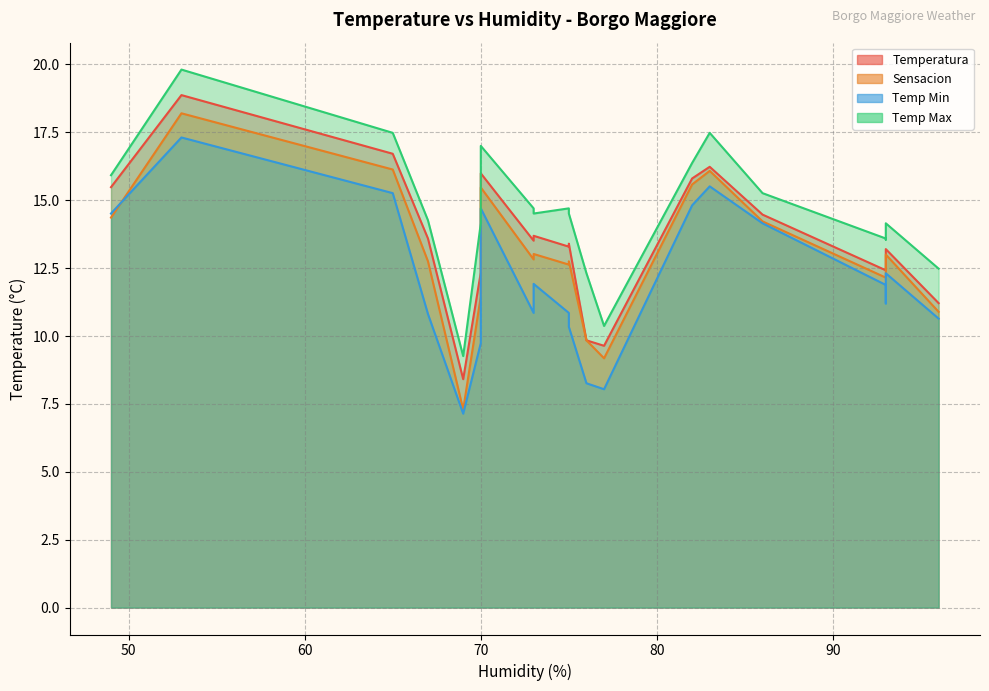

What is the difference between the highest and lowest values at 83?

2.0